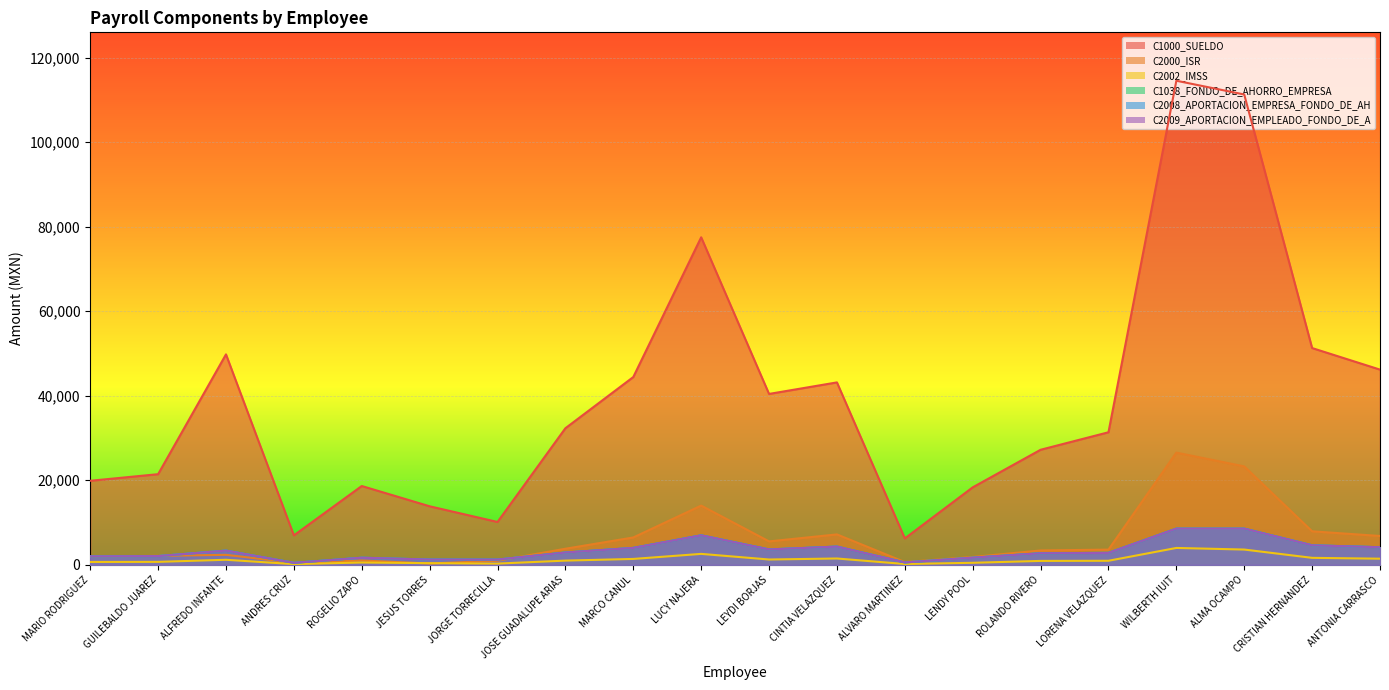

What is the difference between the second highest and minimum values in the C2008_APORTACION_EMPRESA_FONDO_DE_AH series?

8087.3